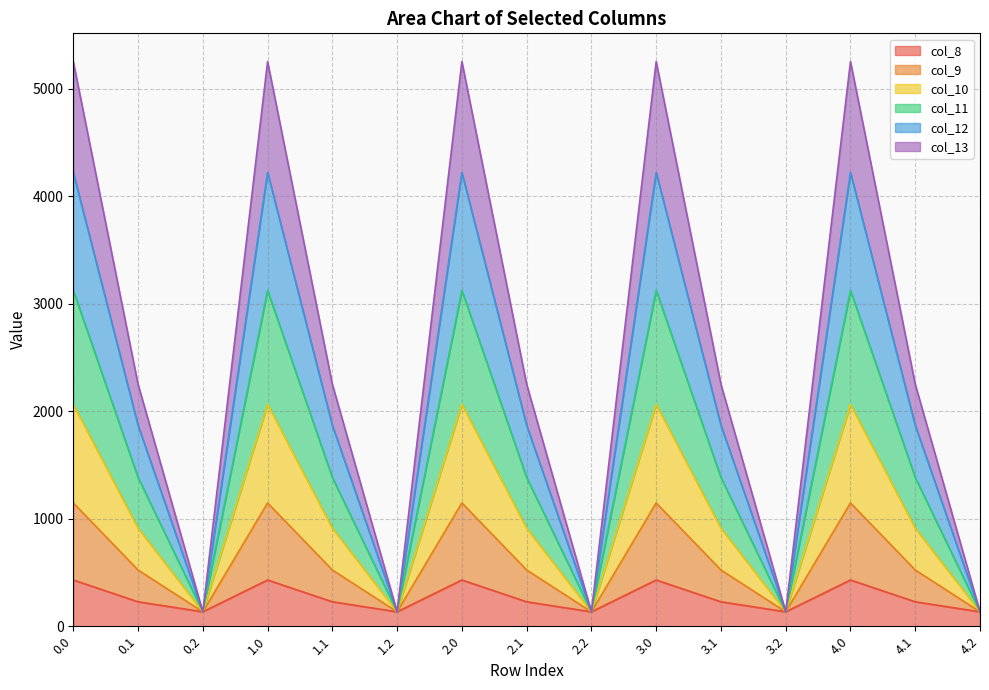

What is the total value across all series at 2.2?

134.2